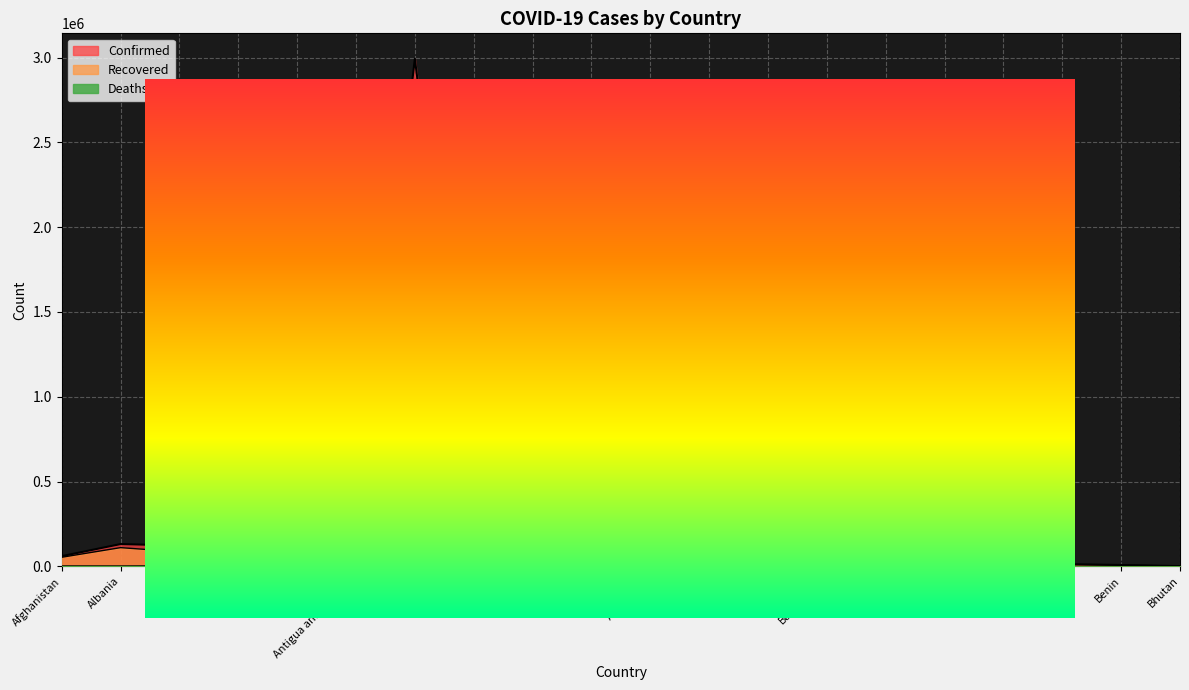

What is the label of the 20th point from the right?

Afghanistan